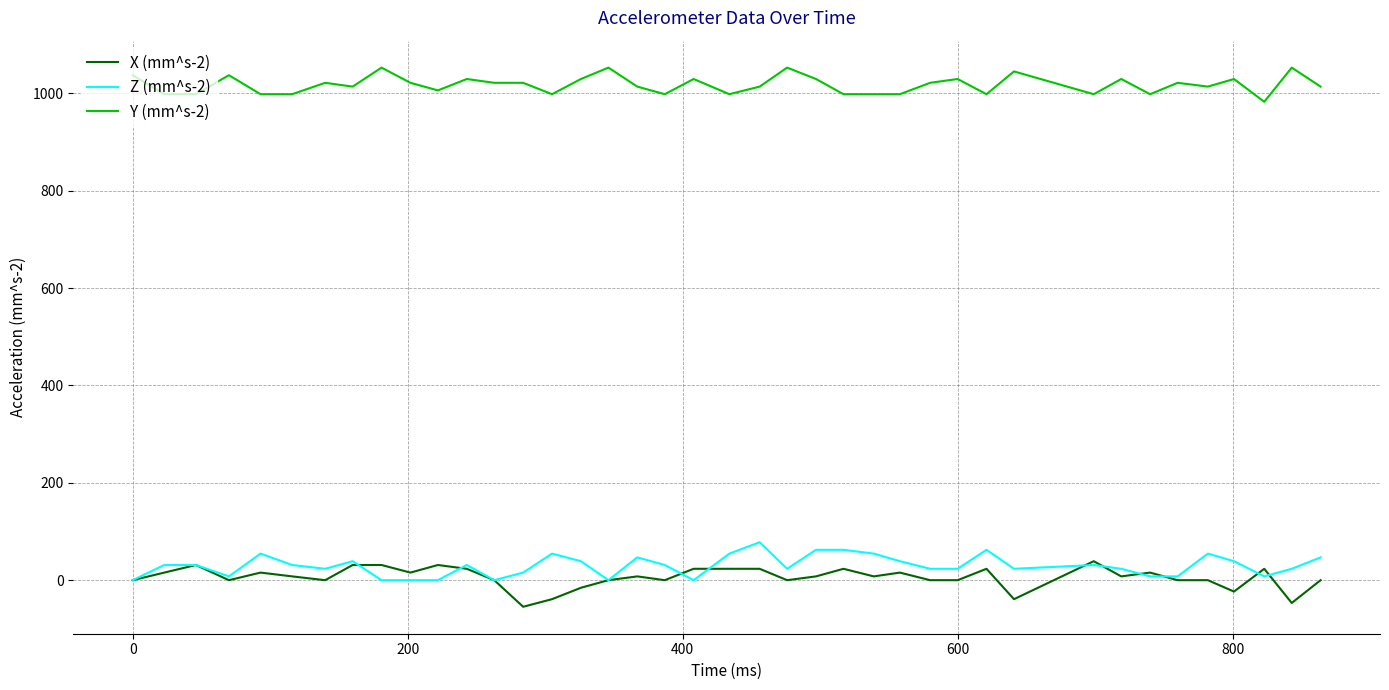

Which series has the largest total across all categories?

Y (mm^s-2)